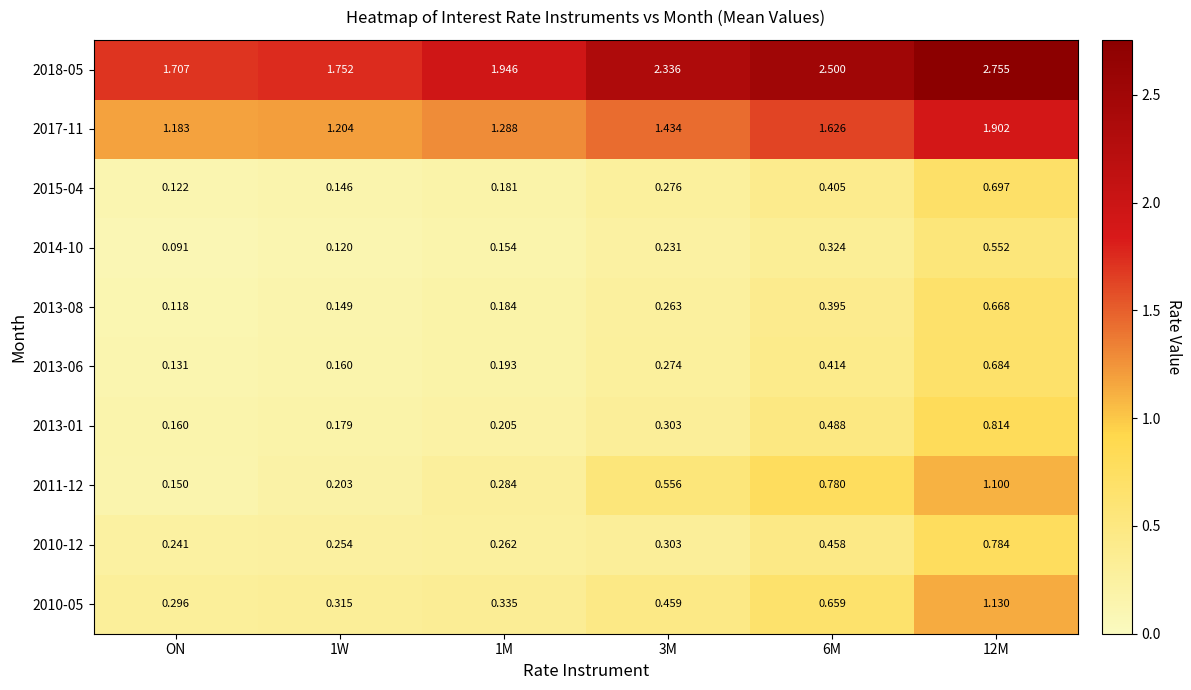

Which category has the lowest value across all series?

ON